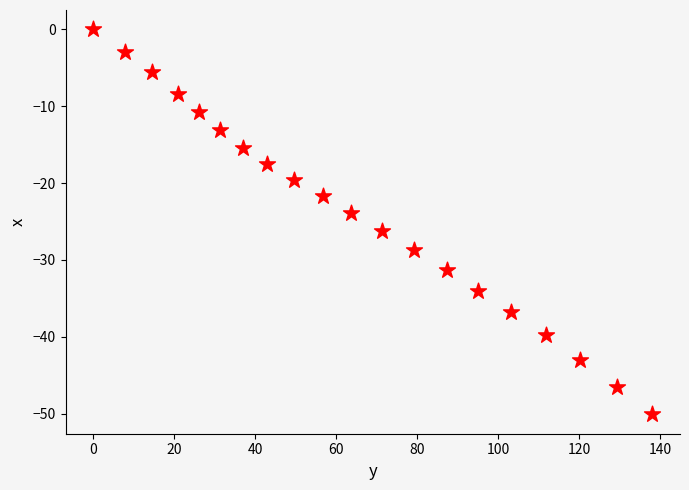

What is the range of X values (max minus min)?

138.0